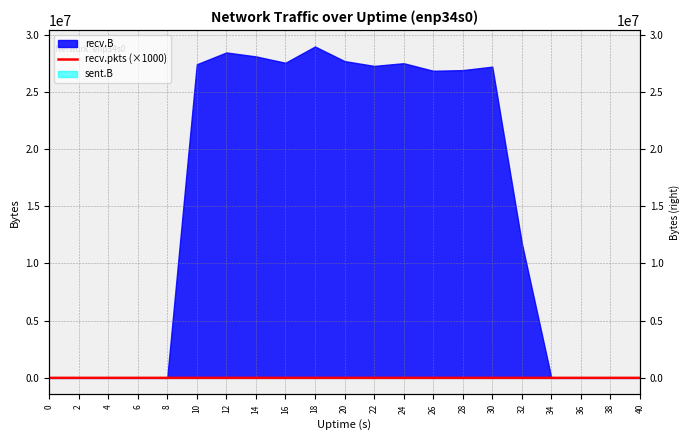

How many points are higher than both their immediate neighbors (excluding endpoints)?

4